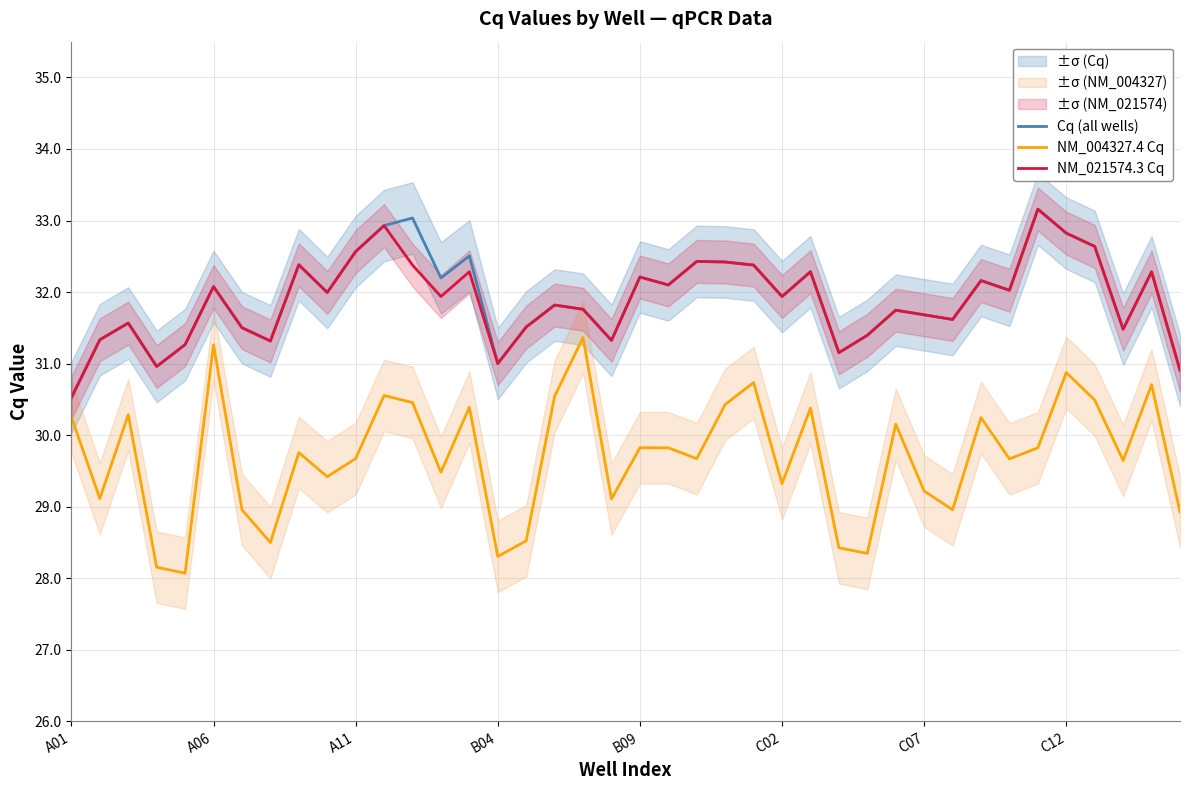

The value of NM_021574.3 Cq at 19 is 42.7. True or false?

False